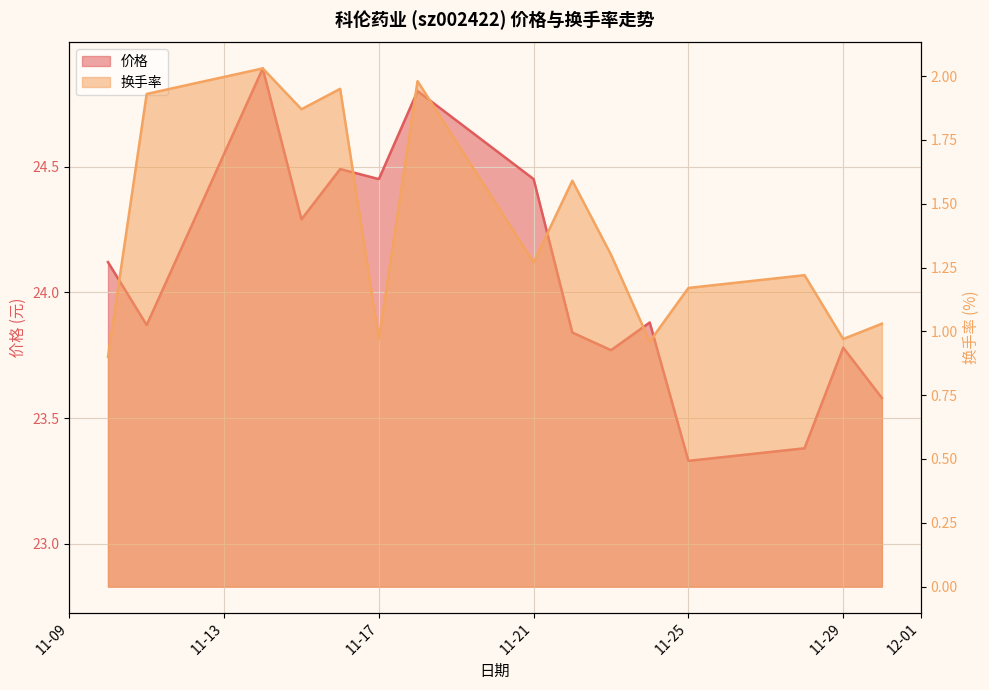

What value does the 价格 series have at 2022-11-28?

23.4